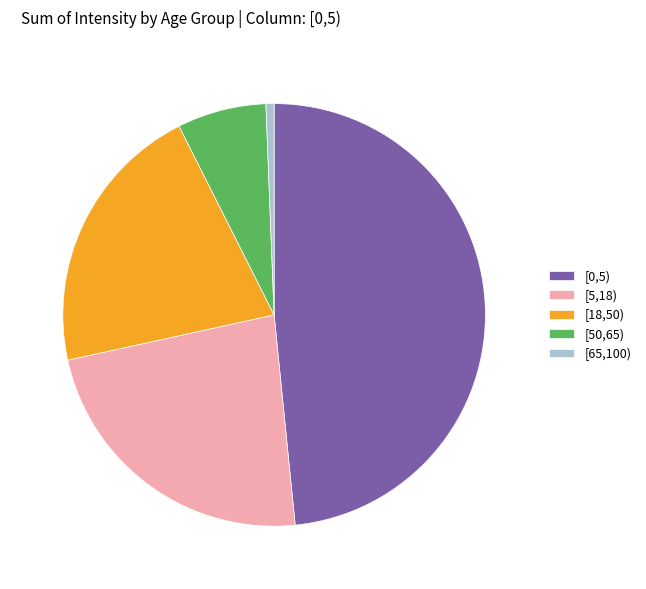

Does [0,5) represent more than half of the total?

No